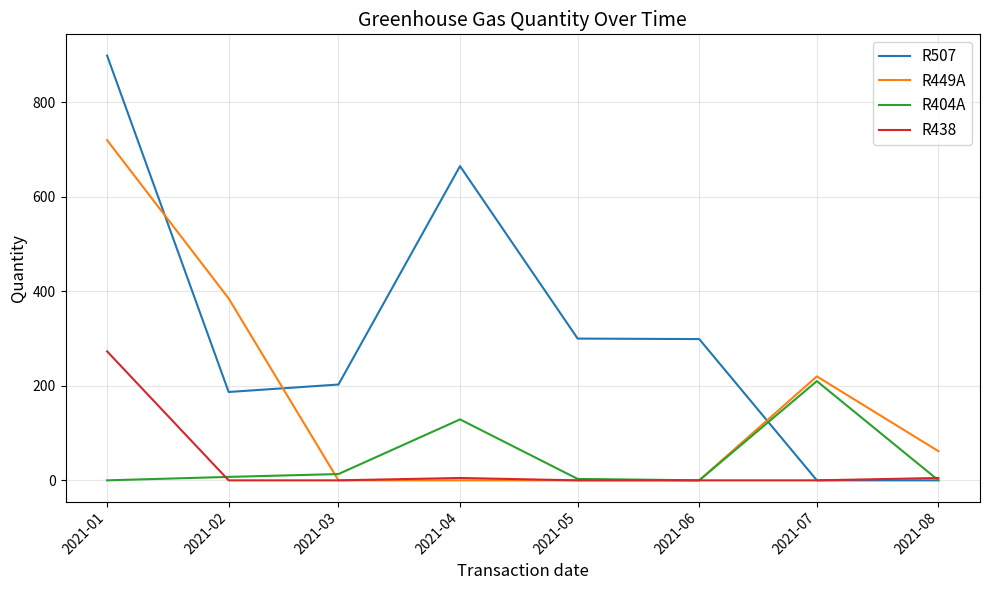

The R404A series shows 0.0 at 2021-06. True or false?

True